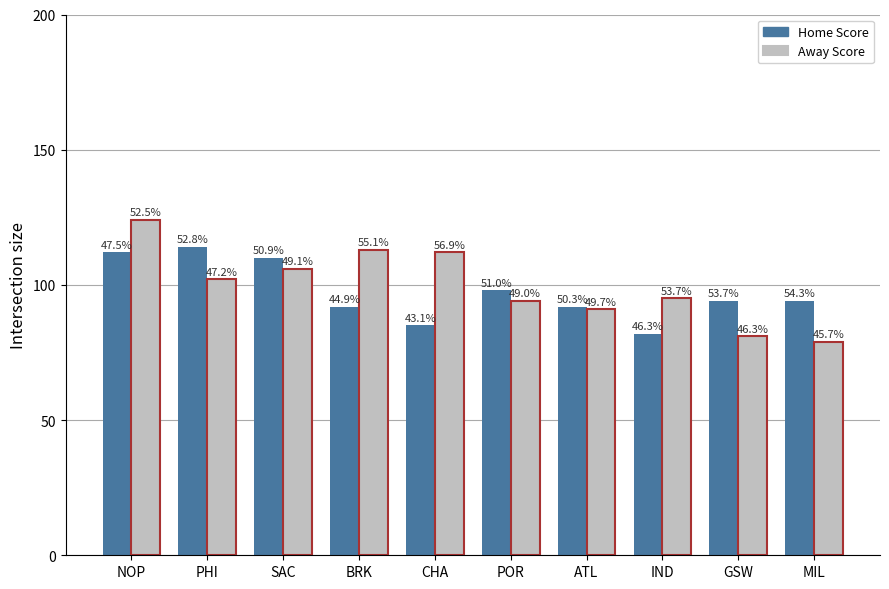

What is the value of the Home Score bar at the 7th from the left?

92